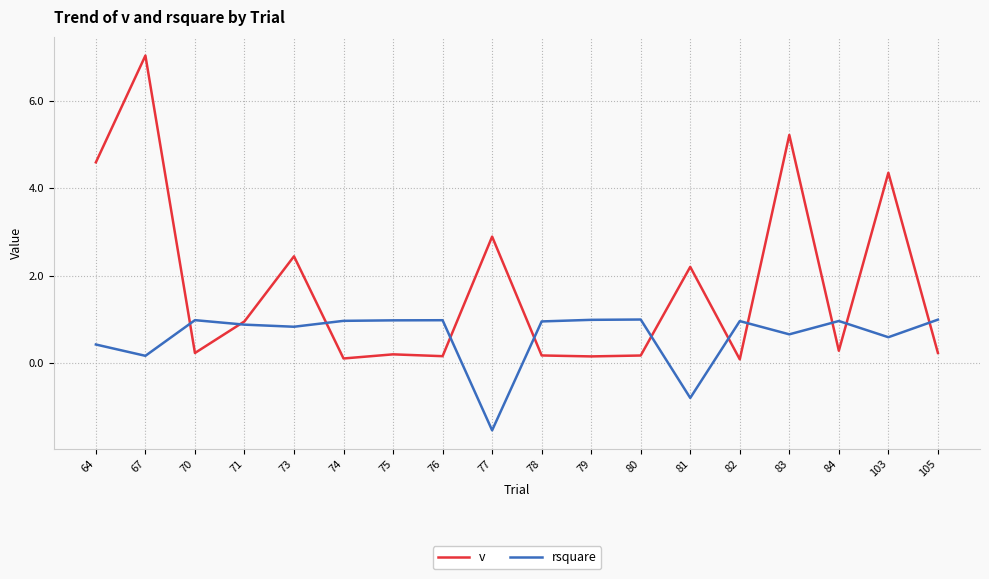

True or false: rsquare has a value of 0.4 at 79.

False